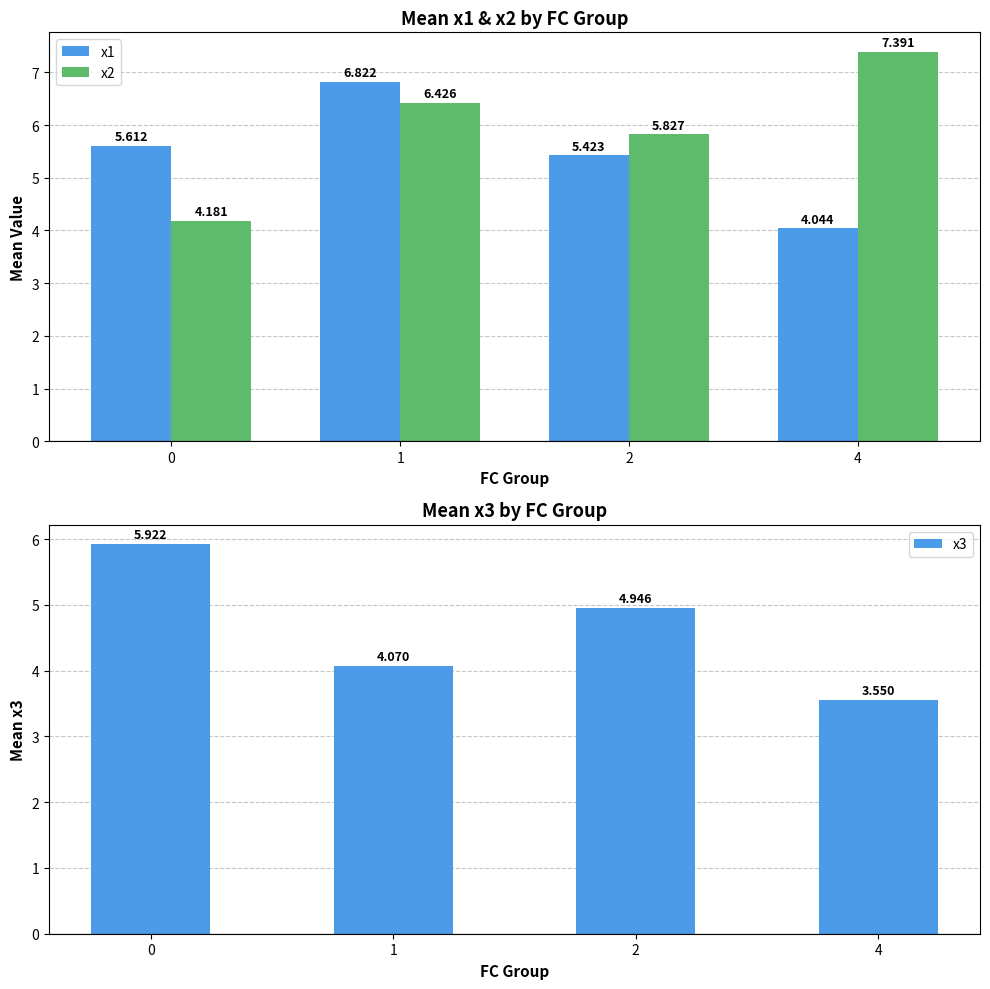

Reading right to left, list all the values displayed in this chart.

x1: 4=4.0	2=5.4	1=6.8	0=5.6
x2: 4=7.4	2=5.8	1=6.4	0=4.2
x3: 4=3.5	2=4.9	1=4.1	0=5.9